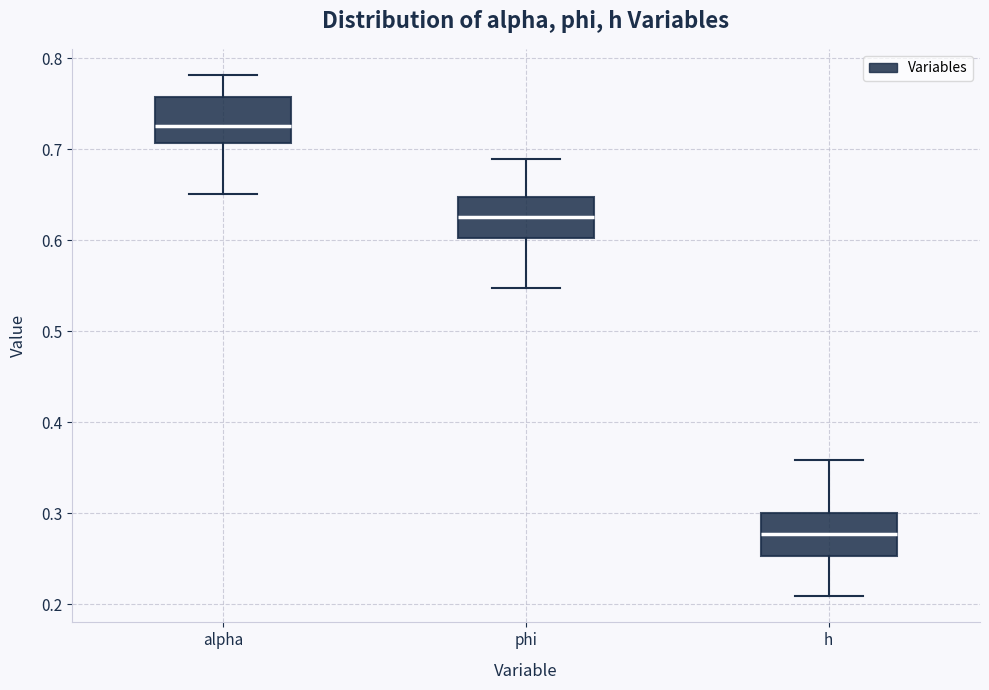

Which box has the lowest median line?

h